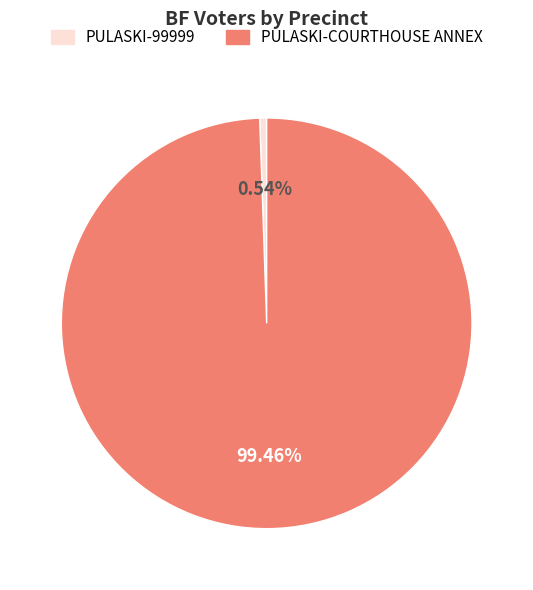

Does any single category account for the majority?

Yes